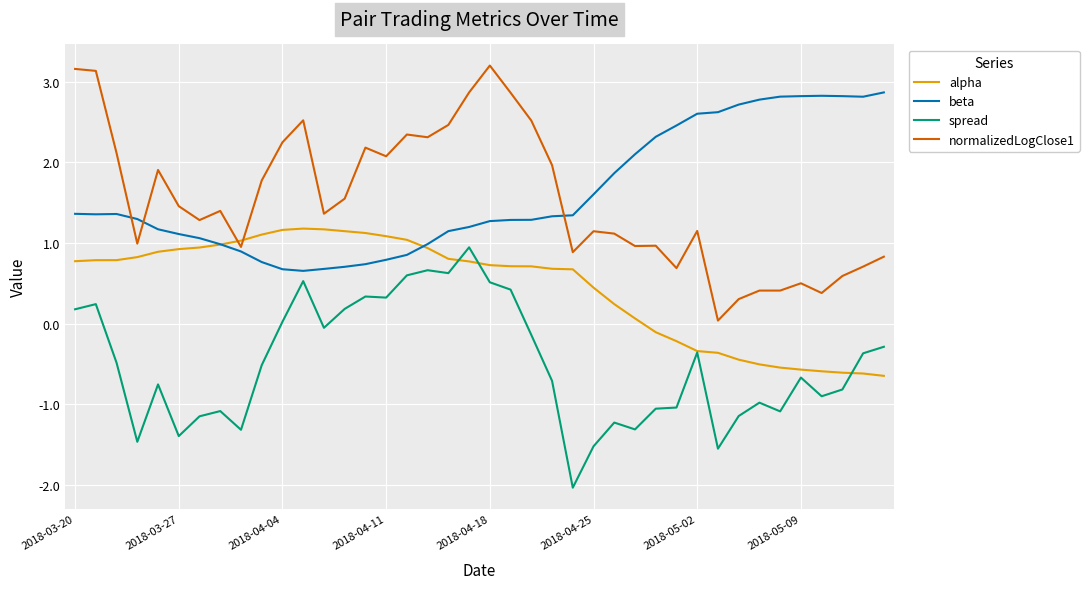

What is the sum of all normalizedLogClose1 values?

61.8